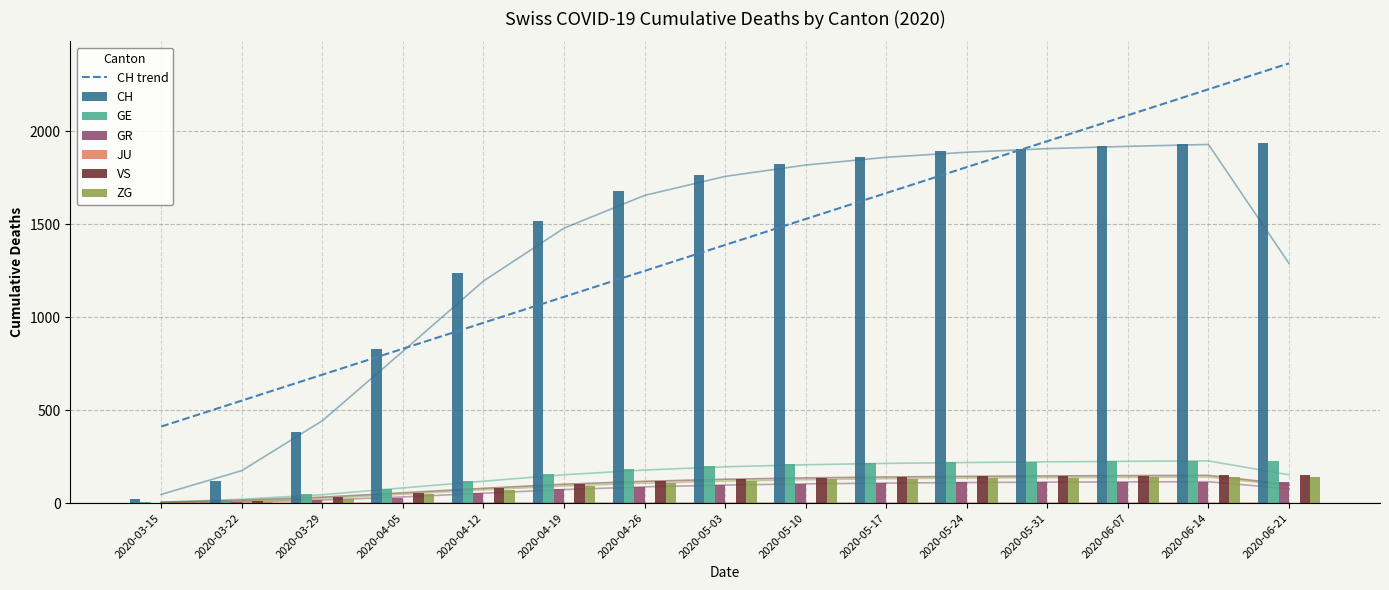

Does the chart contain any negative values?

No